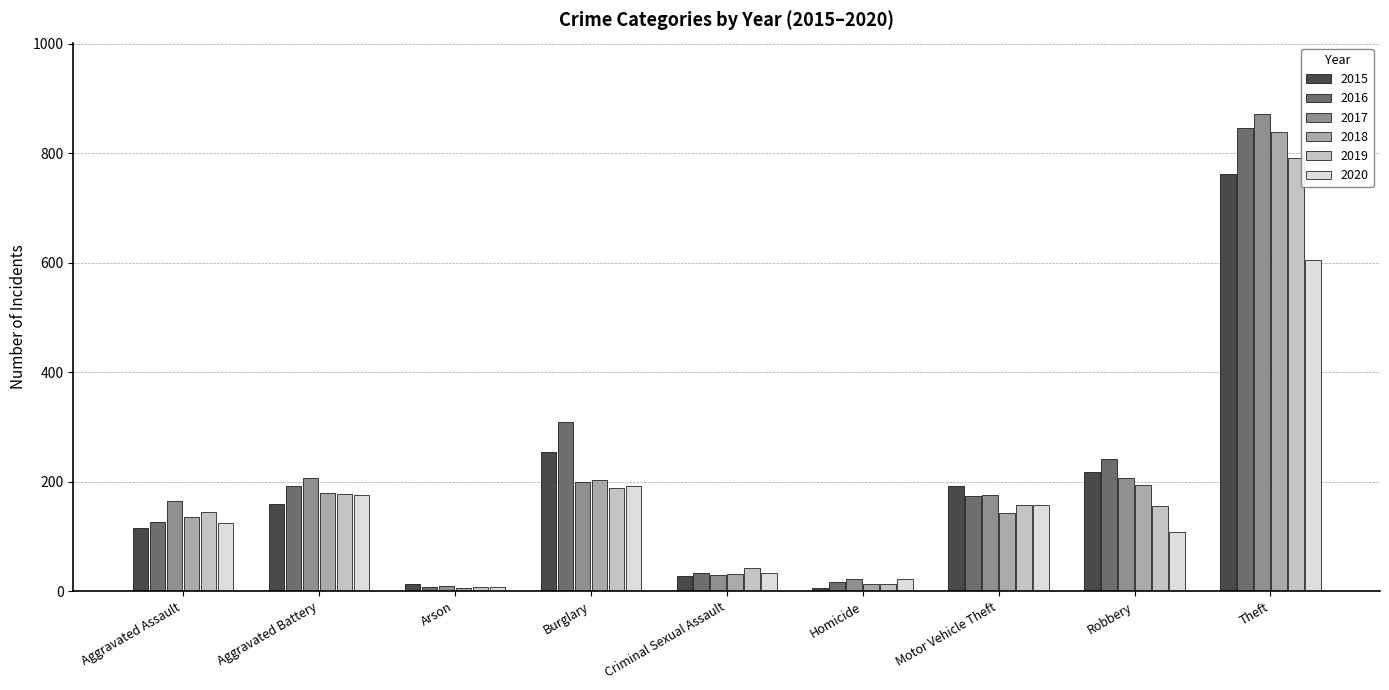

How many bars are there in total?

54